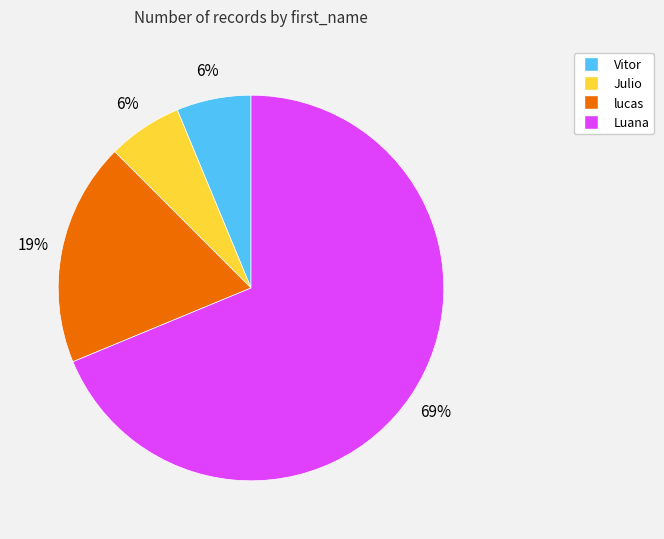

What is the largest slice in the pie chart?

Luana